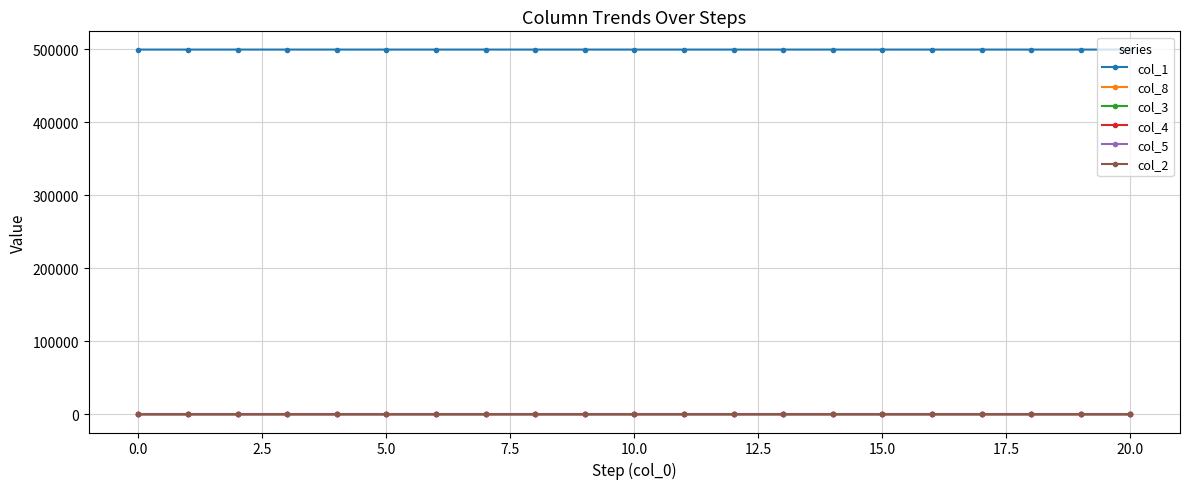

True or false: col_8 and col_1 cross at least once.

False